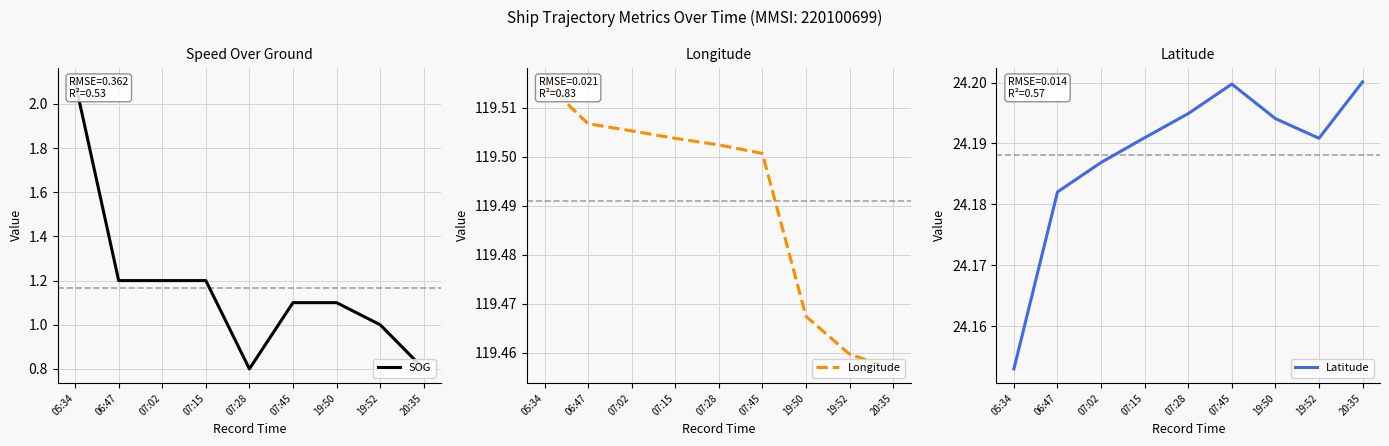

What is the difference between the SOG values at 19:50 and 07:28?

0.3